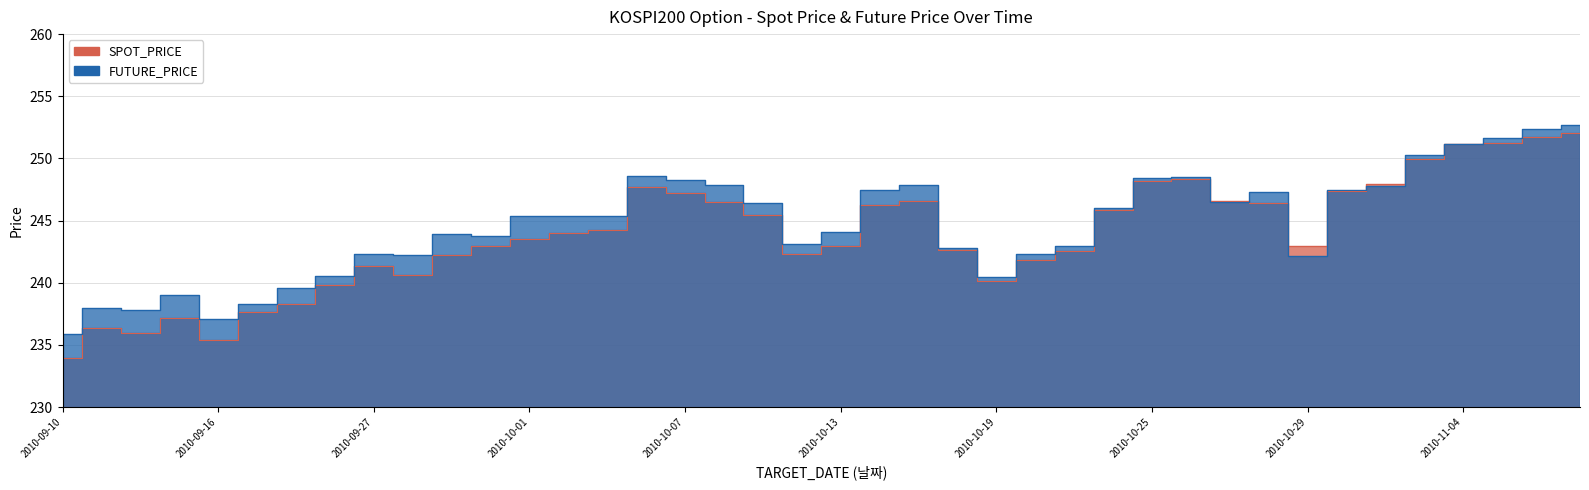

How many lines are shown in the chart?

2